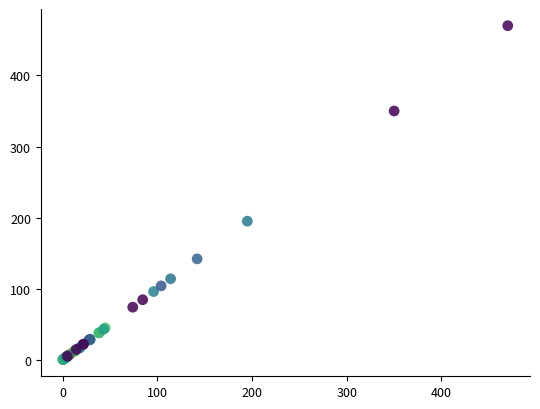

What Y value in the scatter plot is closest to 235?

195.0